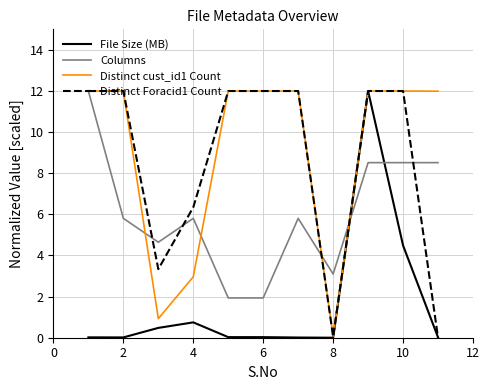

How many times do Columns and File Size (MB) cross each other?

2